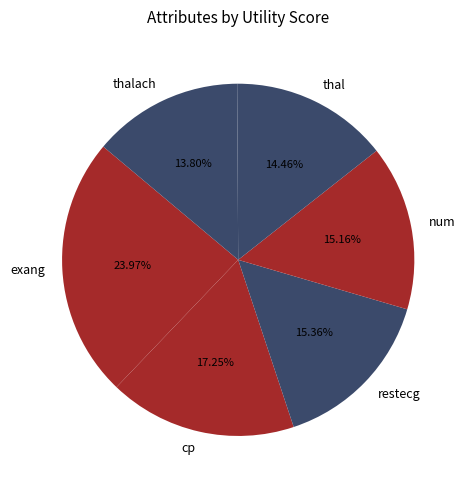

Does thalach represent more than half of the total?

No